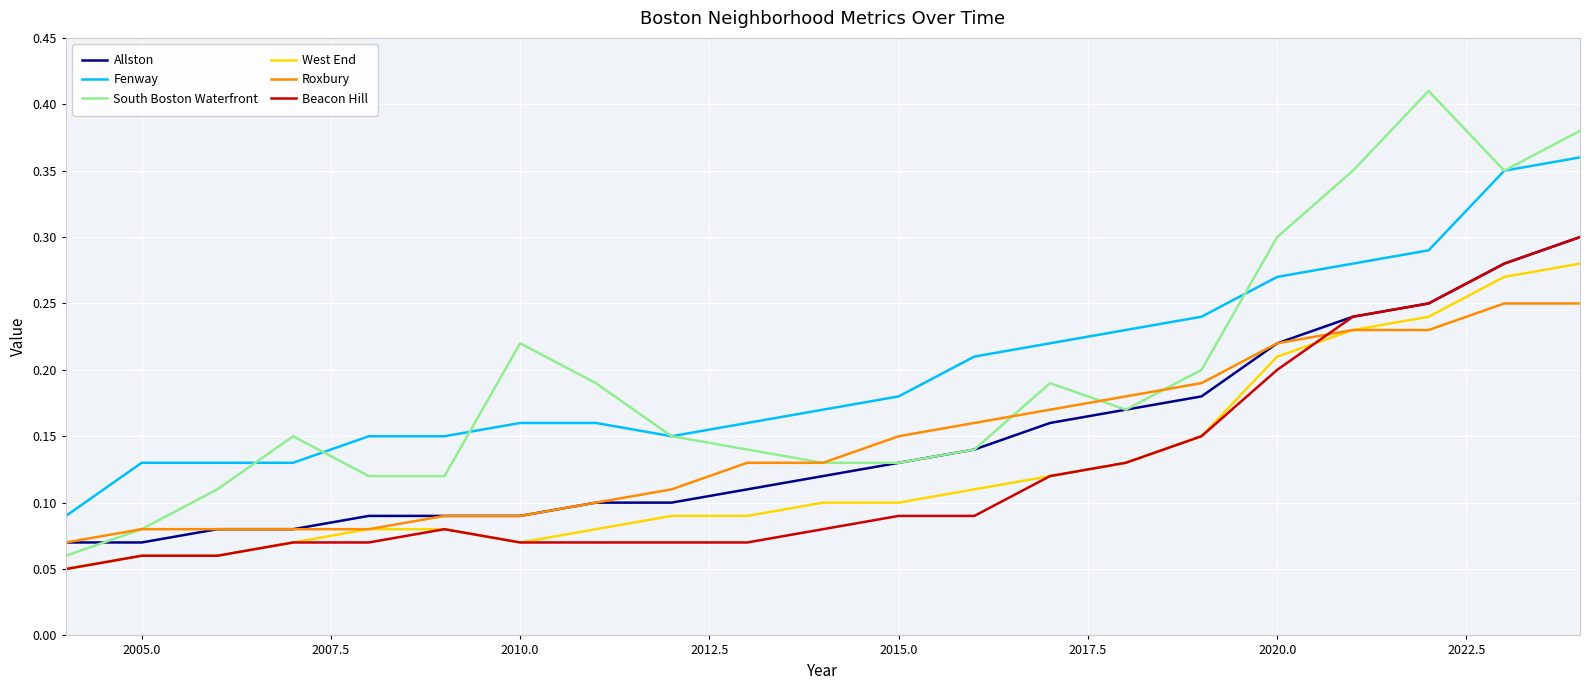

What are all the series names shown in the legend?

Allston, Fenway, South Boston Waterfront, West End, Roxbury, Beacon Hill